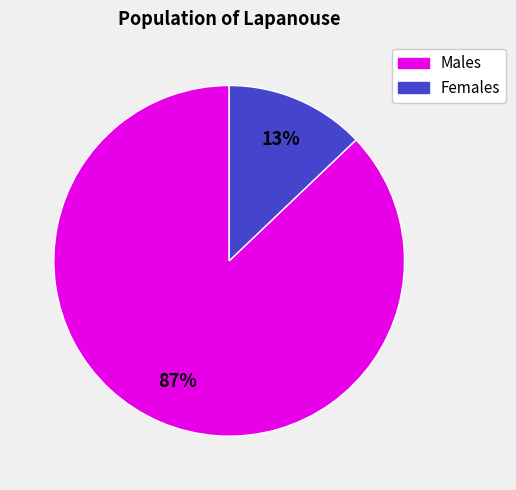

To the nearest percent, what is the difference between the largest and smallest slice percentages?

74%